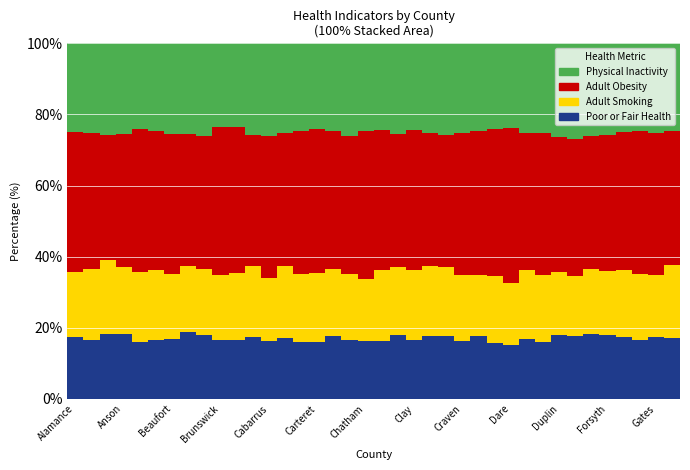

What is the highest value of the Poor or Fair Health series?

18.8